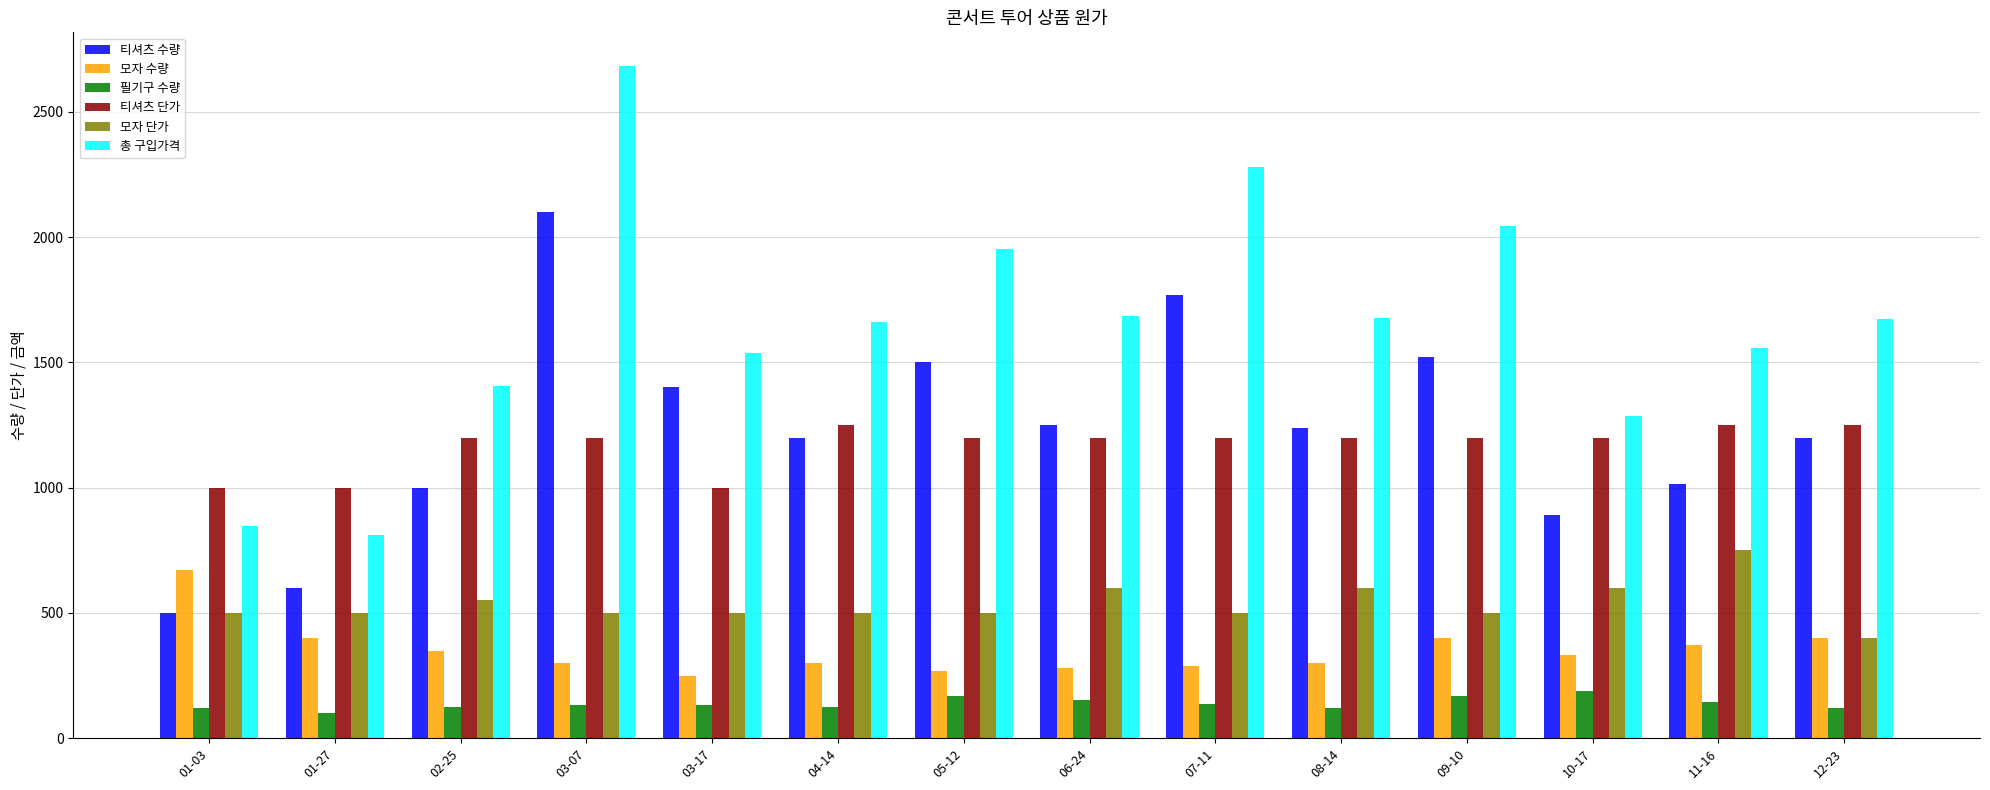

Which series has the widest spread of values?

총 구입가격